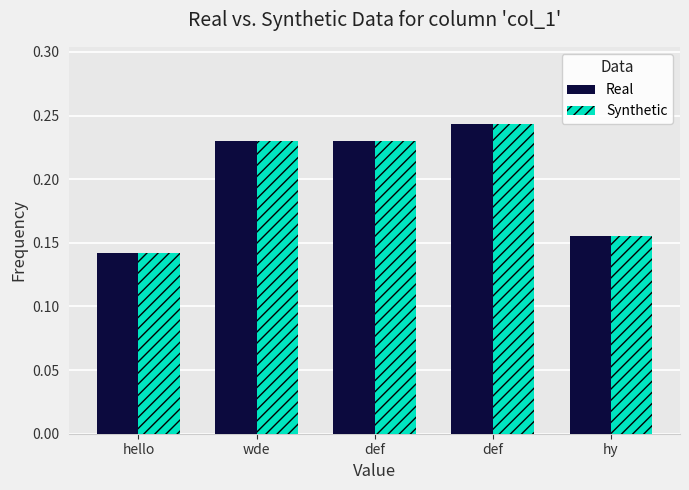

Are the bars horizontal?

No